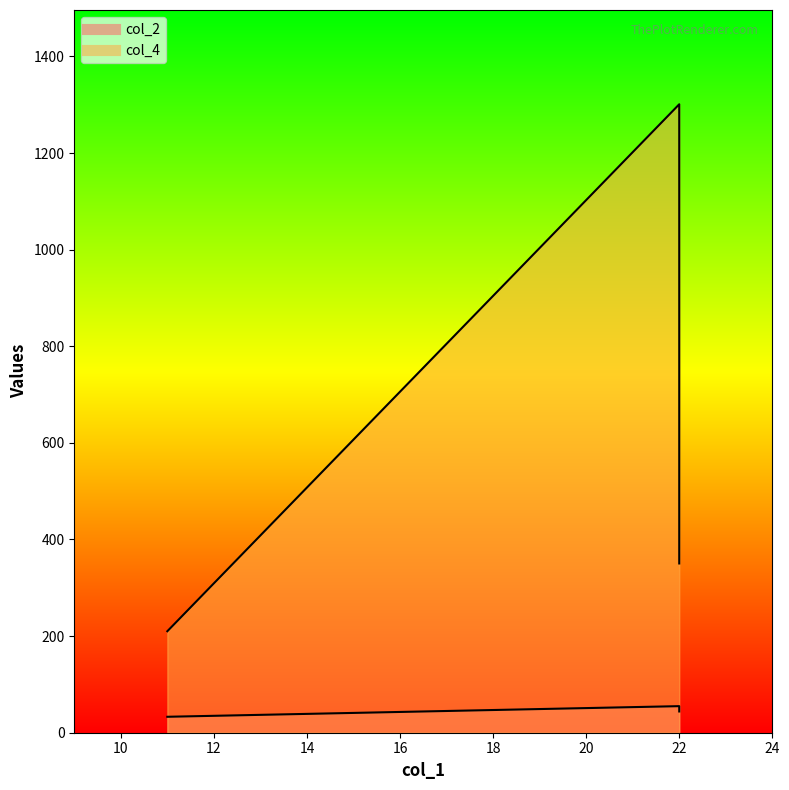

What is the difference between the highest and lowest values at 22?

1246.0